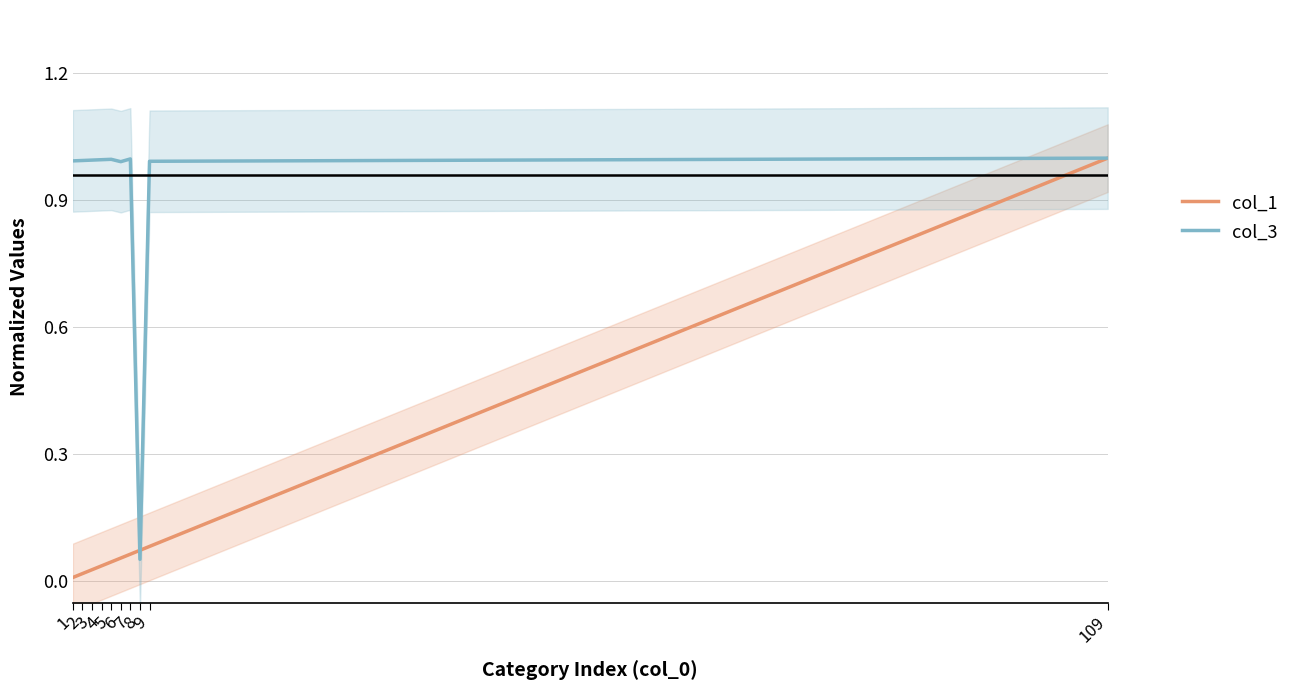

Where is the first local maximum for col_3?

5